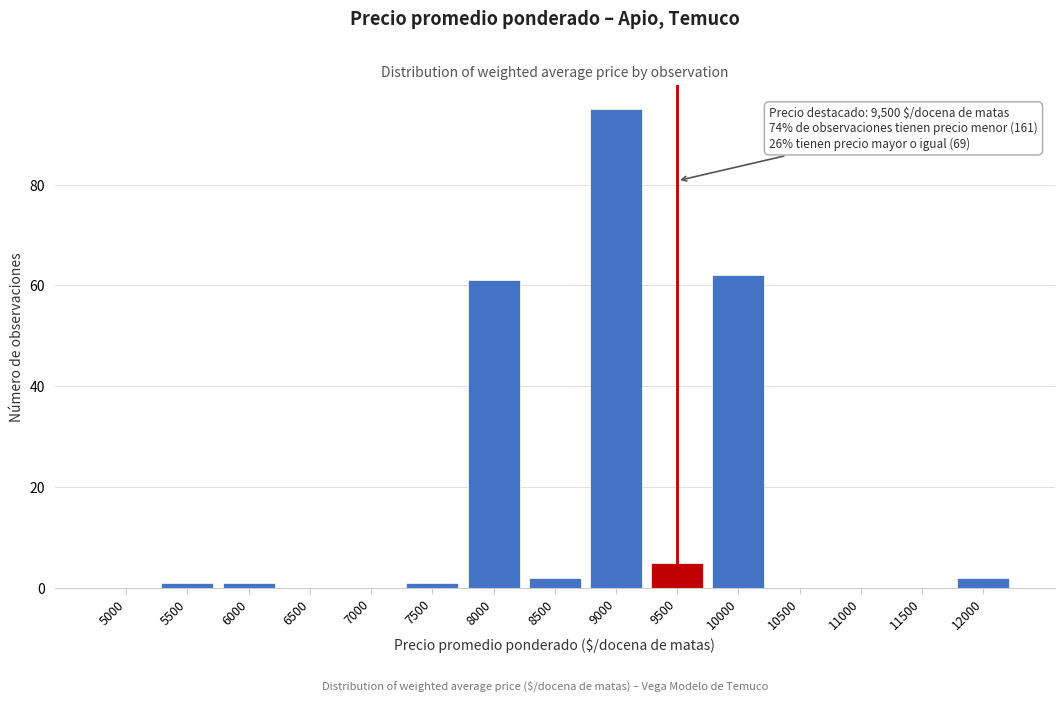

Reading left to right, list all the values displayed in this chart.

5000=0	5500=1	6000=1	6500=0	7000=0	7500=1	8000=61	8500=2	9000=95	9500=5	10000=62	10500=0	11000=0	11500=0	12000=2